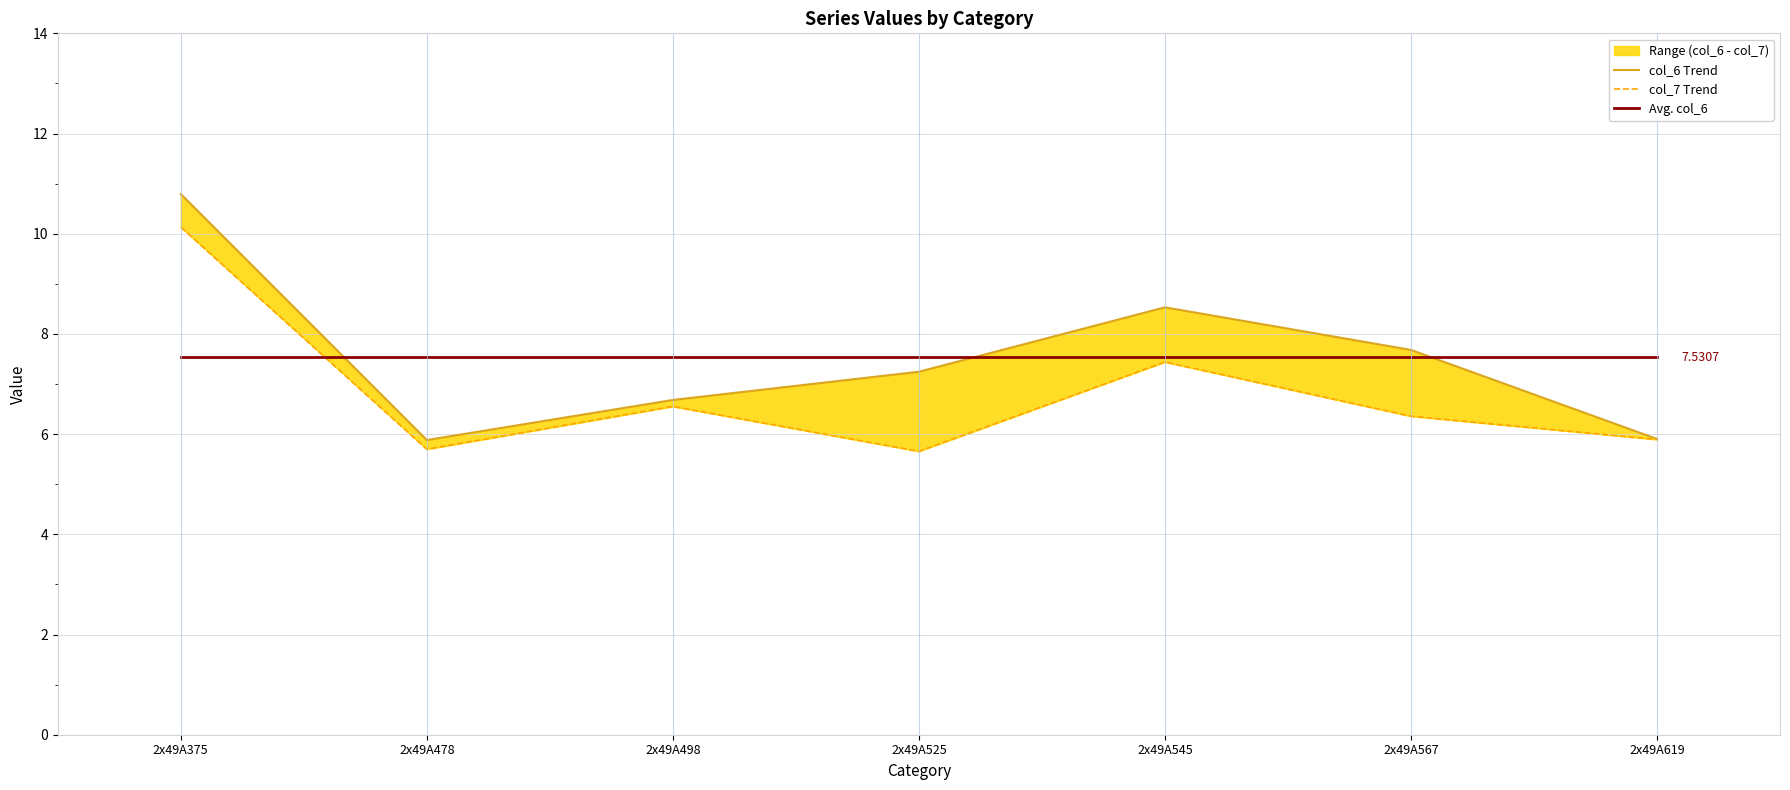

True or false: col_6 Trend has a value of 7.8 at 2x49A478.

False